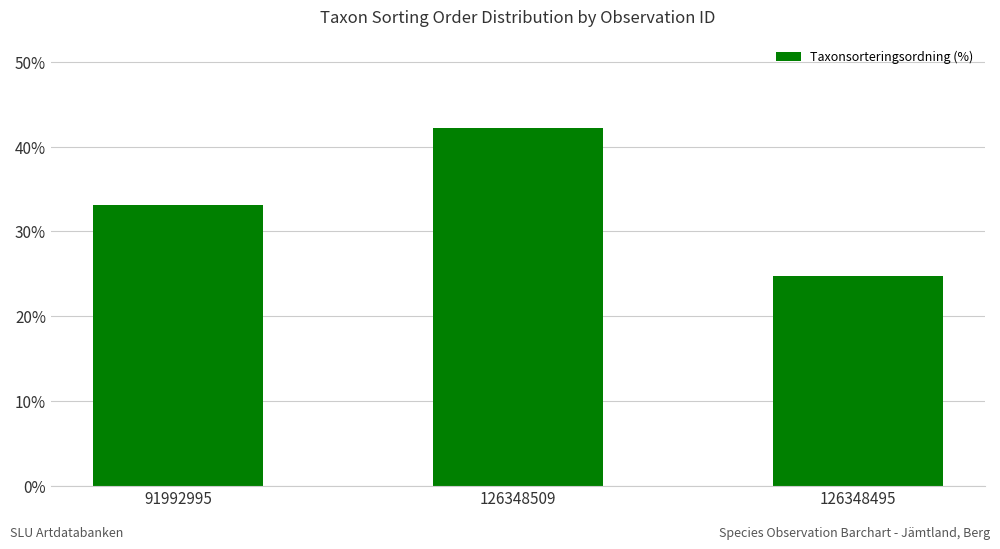

What is the sum of all values?

100.0